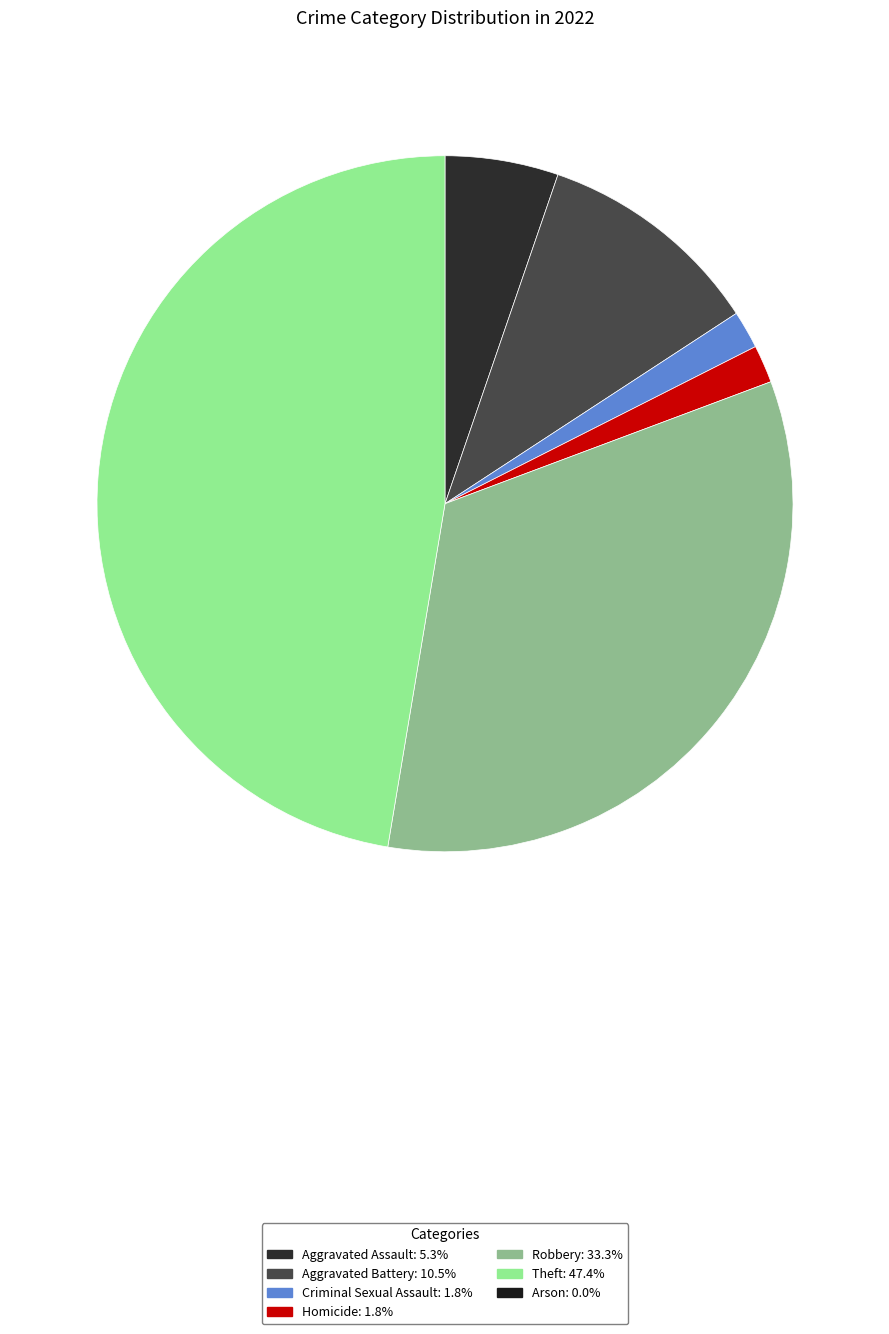

Does any single category account for the majority?

No